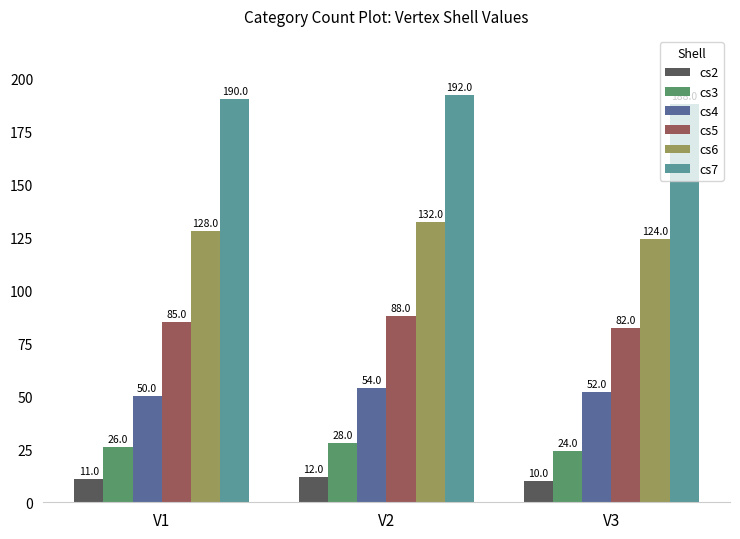

Rank the categories by cs4 value from lowest to highest.

V1, V3, V2